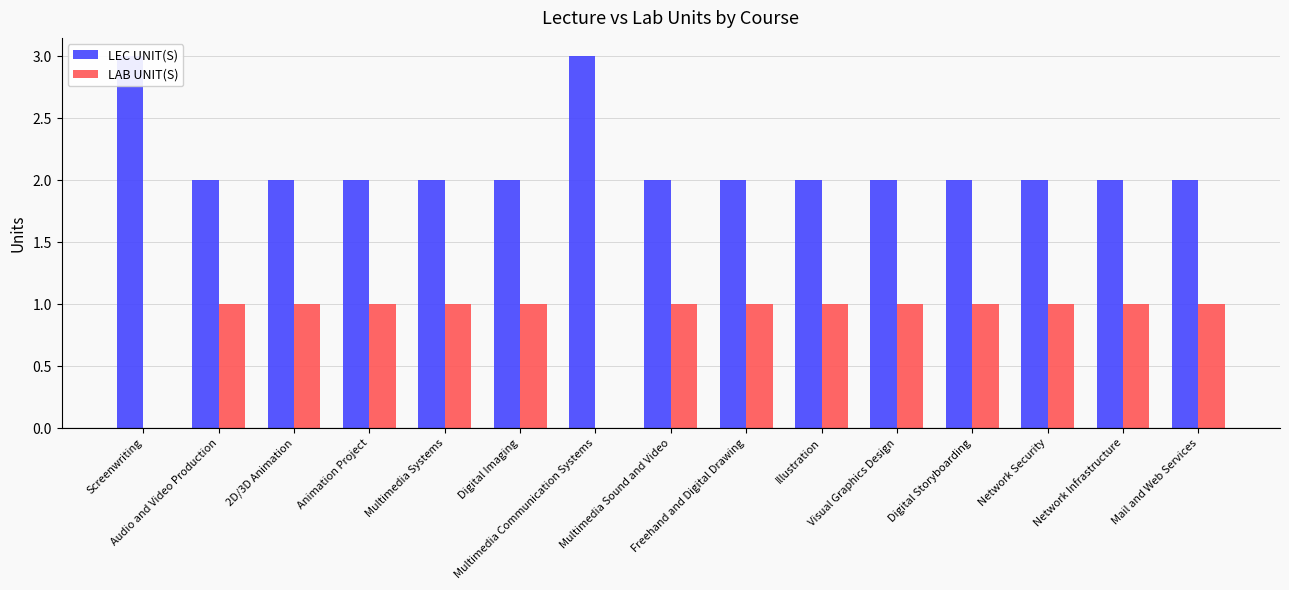

What is the maximum value shown in the chart?

3